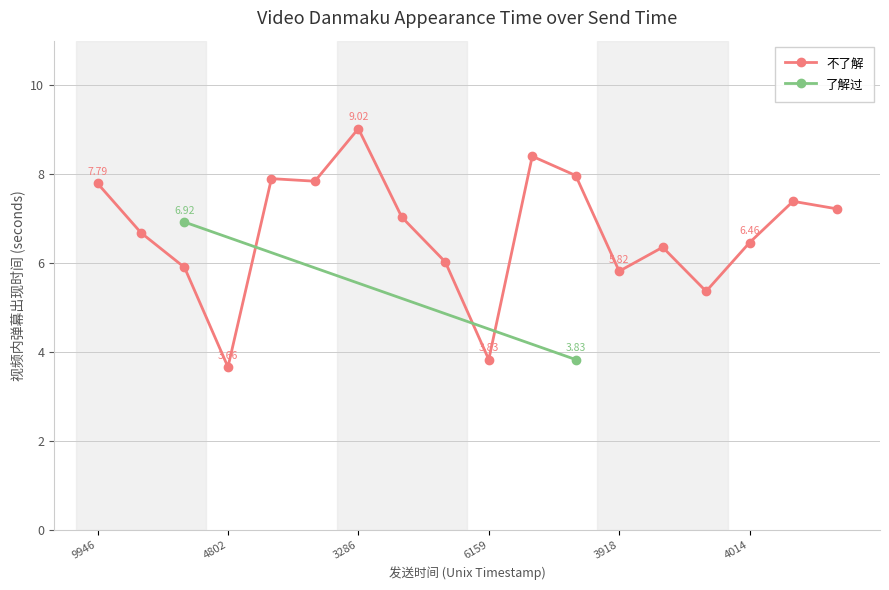

What is the label of the 15th point from the left?

14